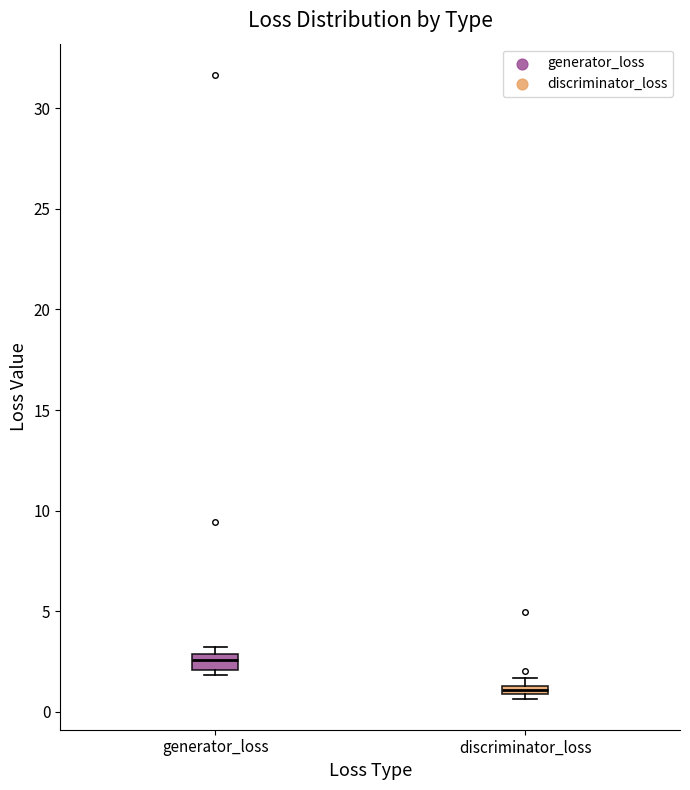

Where is the lower edge of the box for discriminator_loss on the y-axis? The values are not printed on the chart, so give them approximately, as read against the axis.

1.0